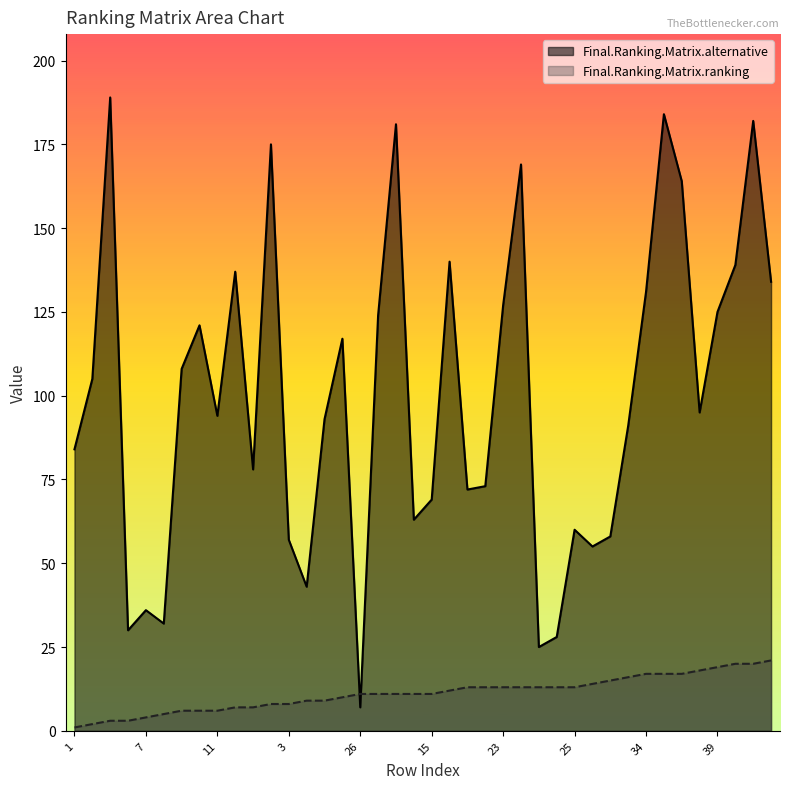

Where is the first local minimum for Final.Ranking.Matrix.alternative?

5